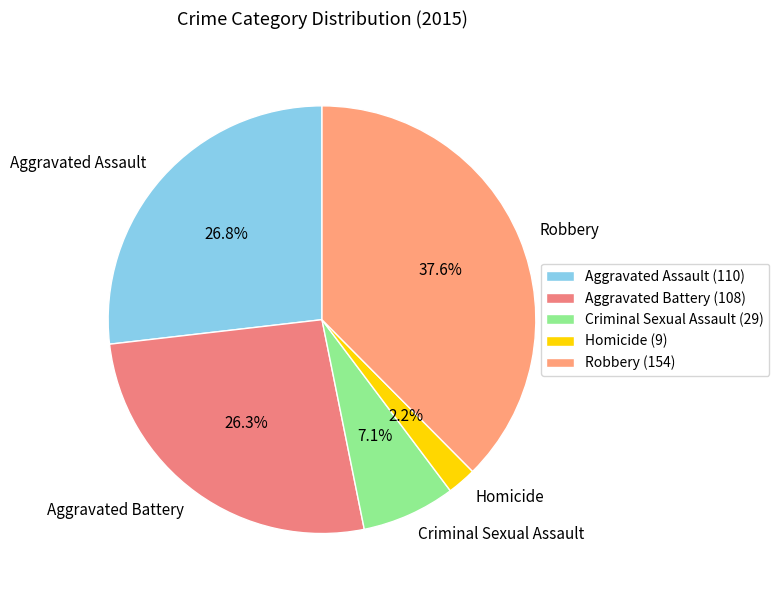

What percentage do Homicide and Aggravated Battery together represent?

28.5%